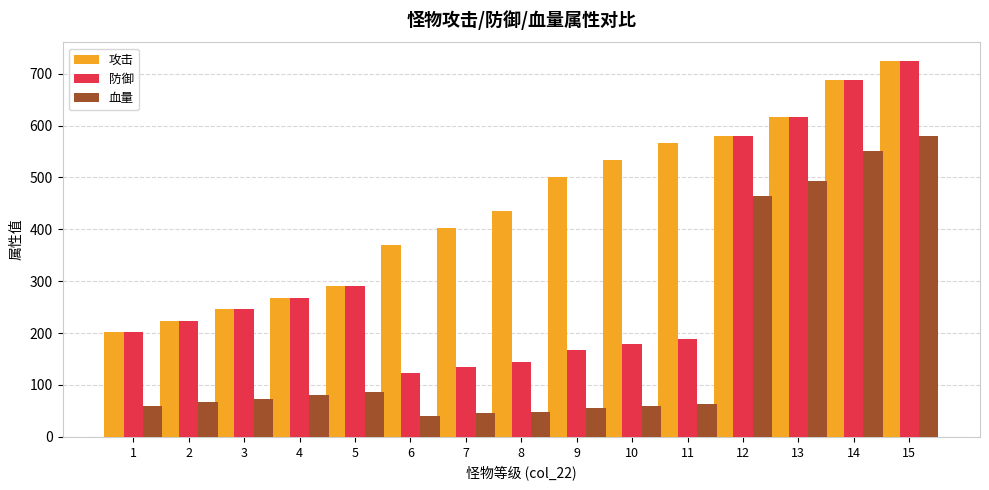

The value of 血量 at 12 is 464. True or false?

True